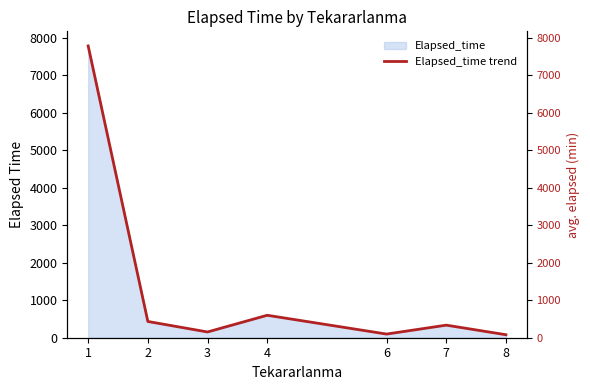

Where is the first local maximum?

4